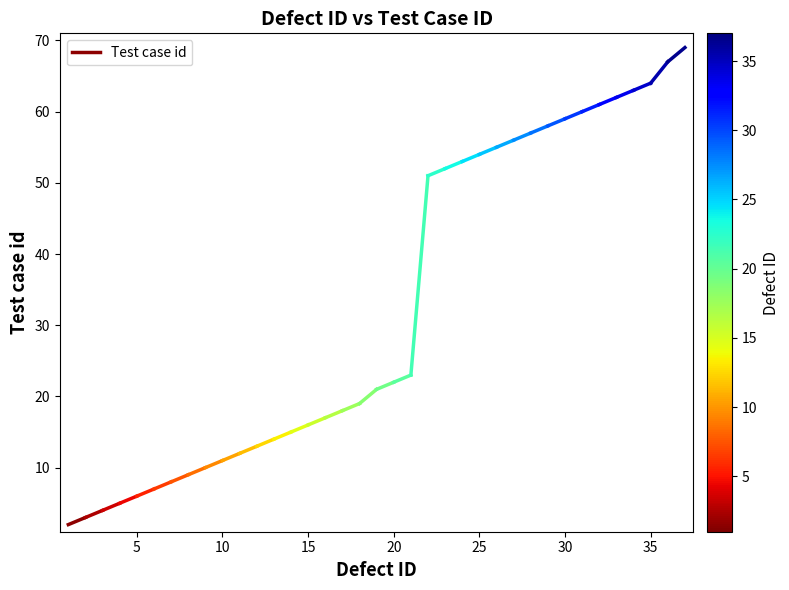

How many lines are shown in the chart?

1